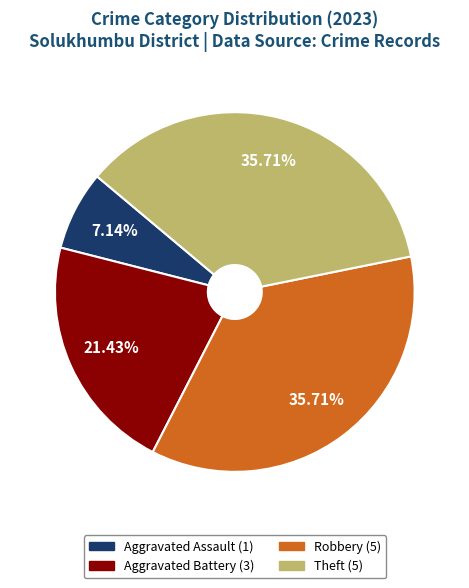

Is there a majority slice in this chart?

No